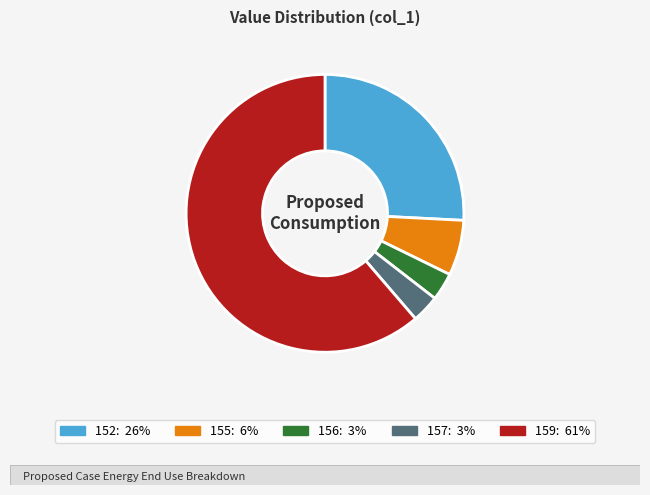

Is there a majority slice in this chart?

Yes